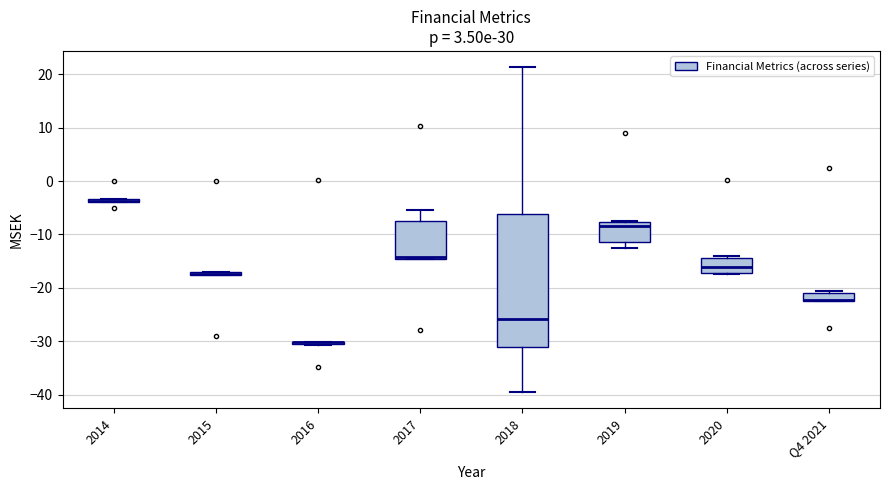

Which box is the tallest, from its lower edge to its upper edge?

2018